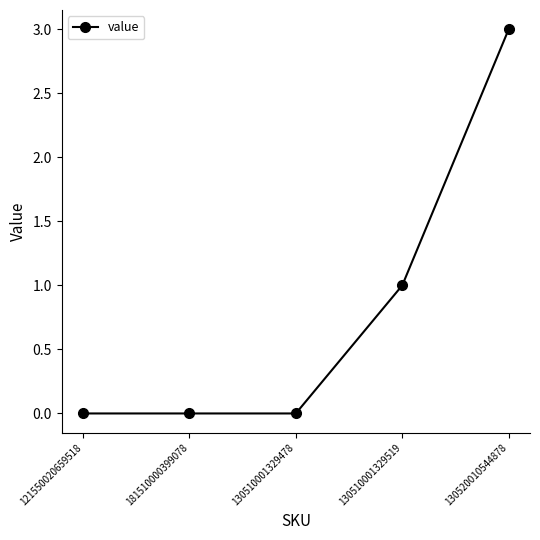

Reading left to right, extract all data points from this chart.

121550020659518=0	181510000399078=0	130510001329478=0	130510001329519=1	130520010544878=3